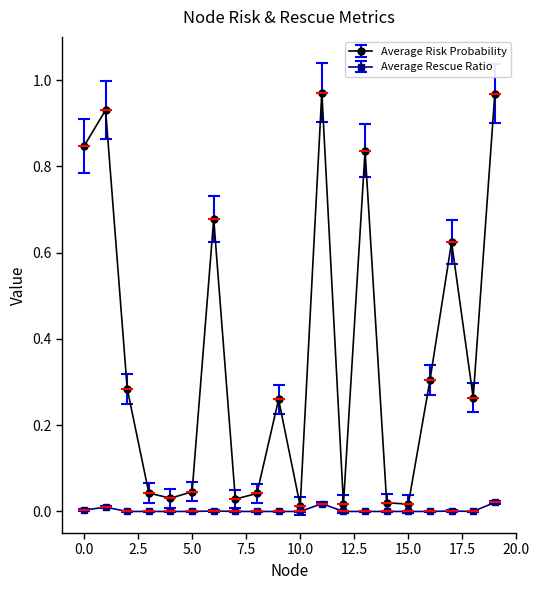

List the series in order of their peak value, lowest first.

Average Rescue Ratio, Average Risk Probability